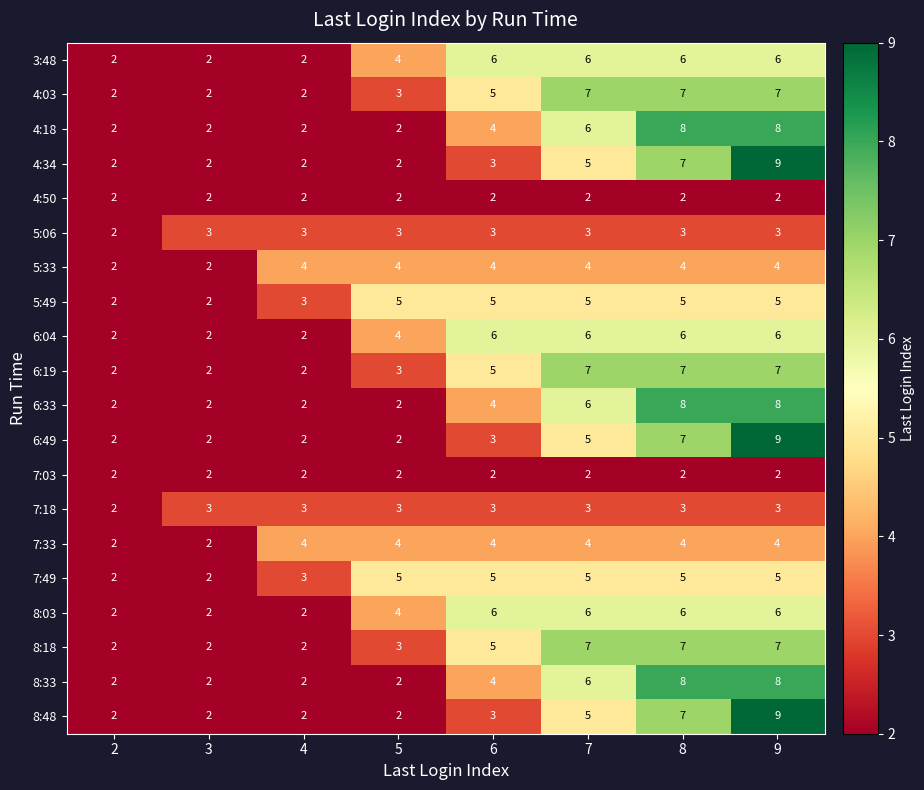

Where is 8:18 nearest to the value 4?

5